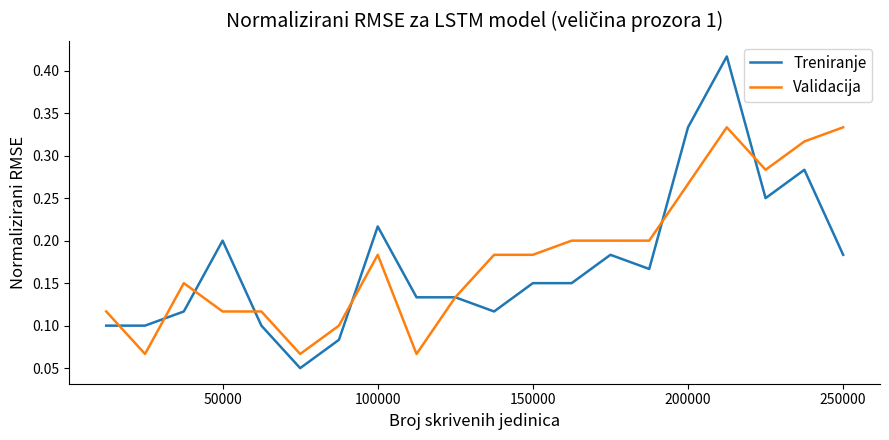

In Treniranje, how many points are higher than both neighbors (excluding endpoints)?

6